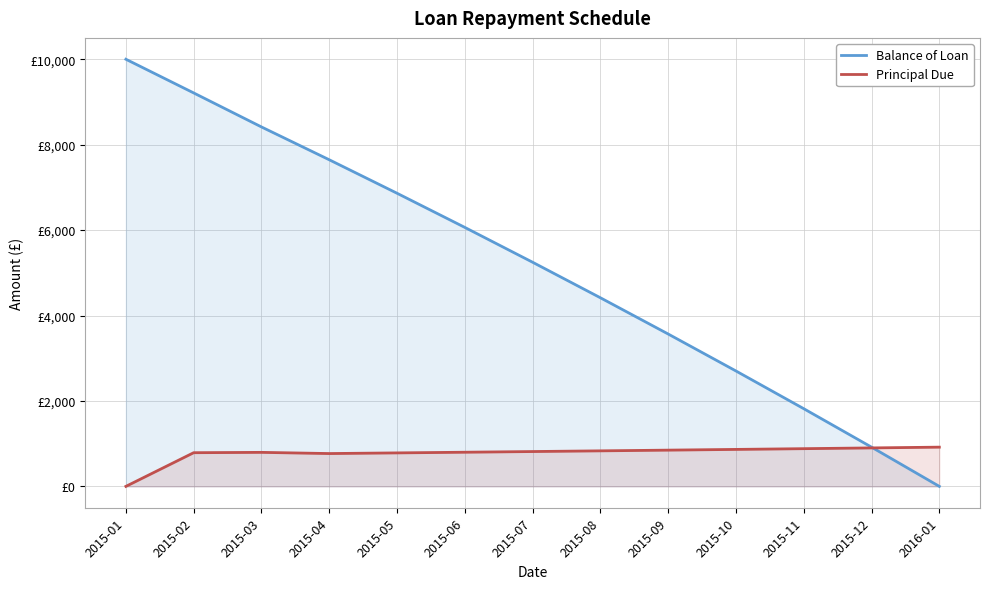

What is the value of the Principal Due point at the 3rd from the left?

796.4